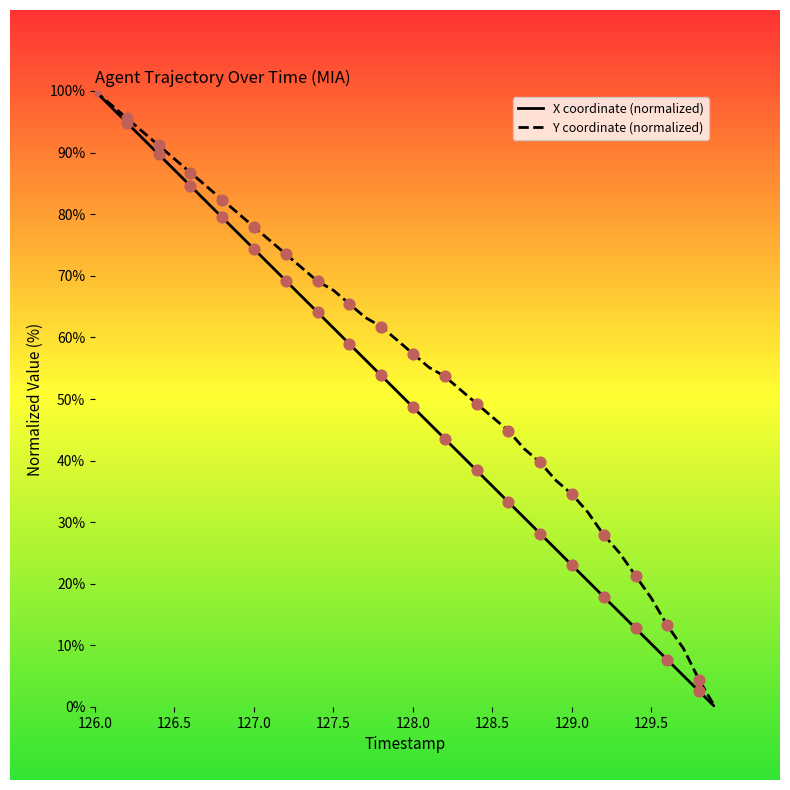

Which series has the largest total across all categories?

Y coordinate (normalized)